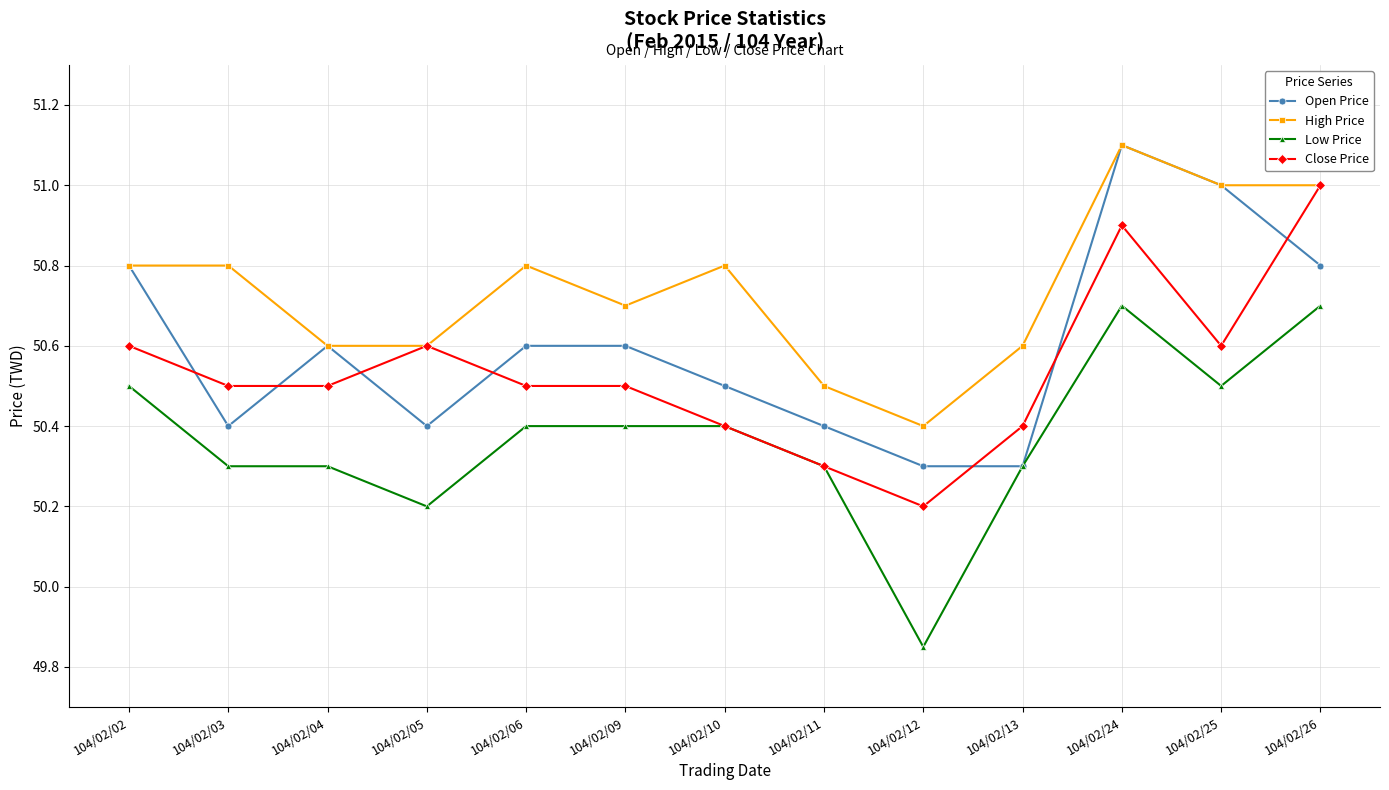

How many Close Price values are between 50 and 51?

13